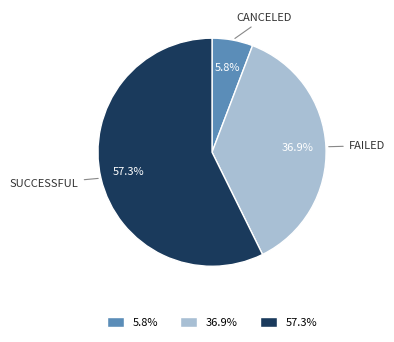

Is there a majority slice in this chart?

Yes